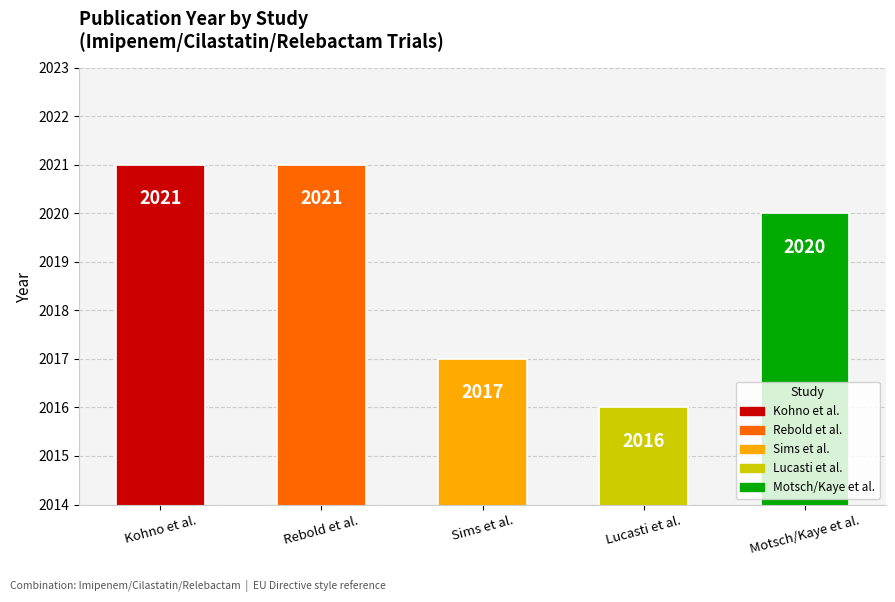

What is the difference between the second highest and second lowest values?

4